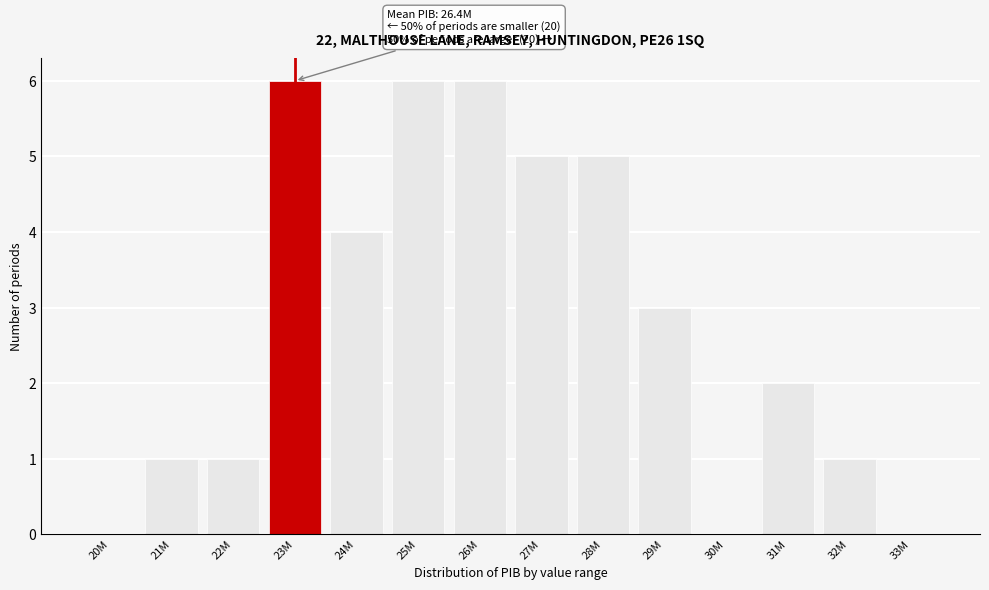

Reading right to left, what are all the values shown in this chart?

33M=0	32M=1	31M=2	30M=0	29M=3	28M=5	27M=5	26M=6	25M=6	24M=4	23M=6	22M=1	21M=1	20M=0